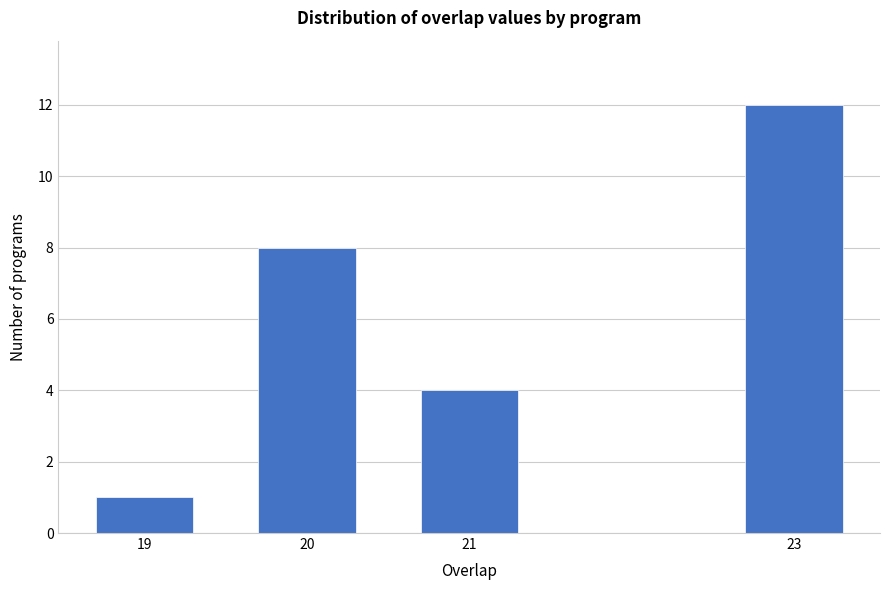

Reading left to right, what are all the values shown in this chart?

19=1	20=8	21=4	23=12